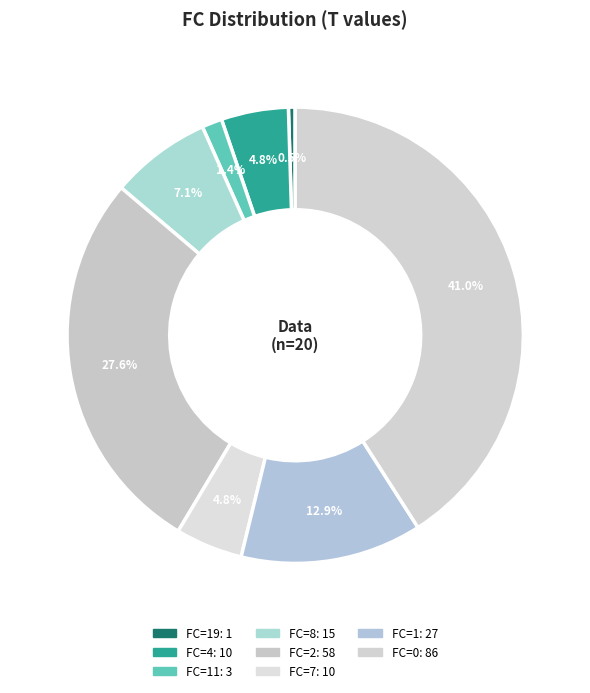

How many slices are in this pie chart?

8